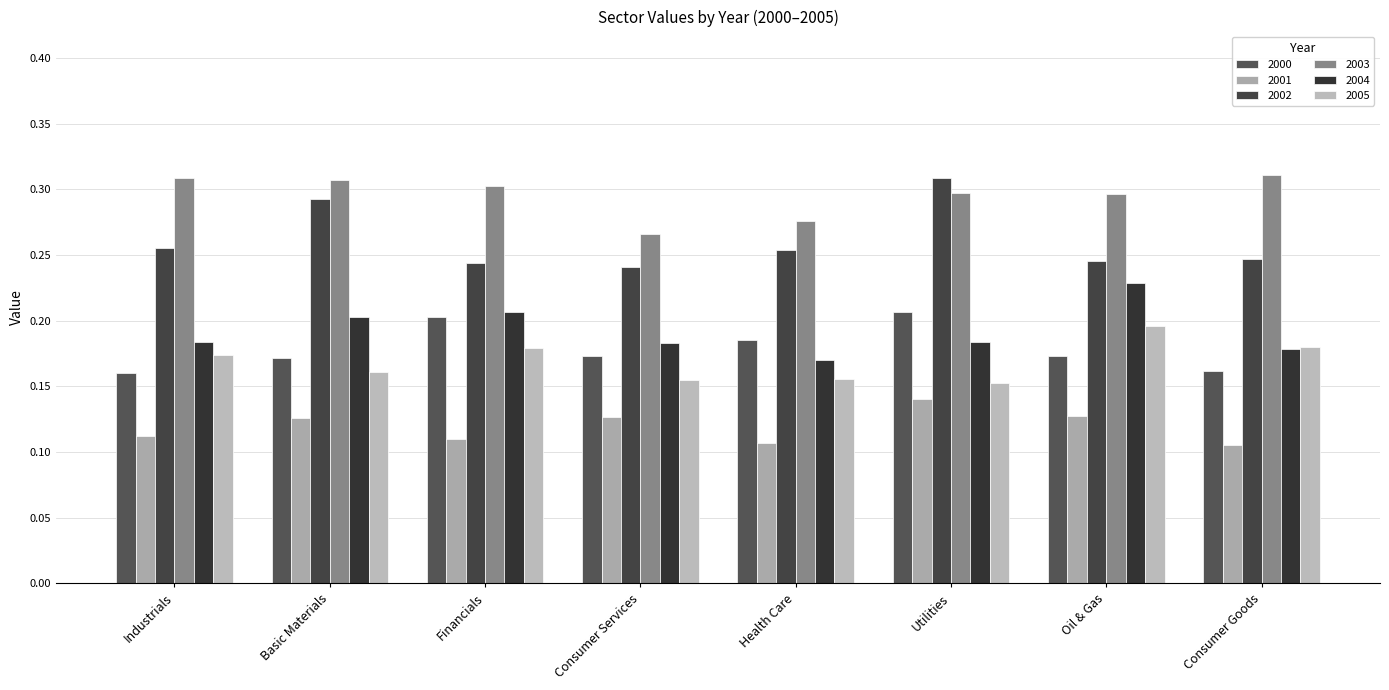

Rank the series by their maximum value, from highest to lowest.

2003, 2002, 2004, 2000, 2005, 2001